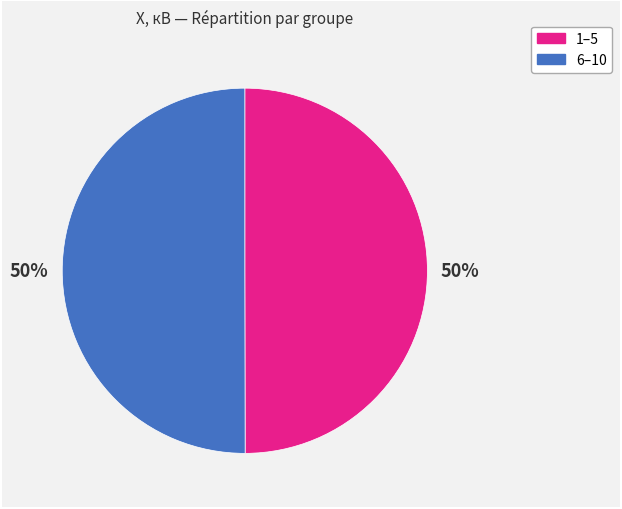

What percentage is the 6–10 slice, to the nearest percent?

50%